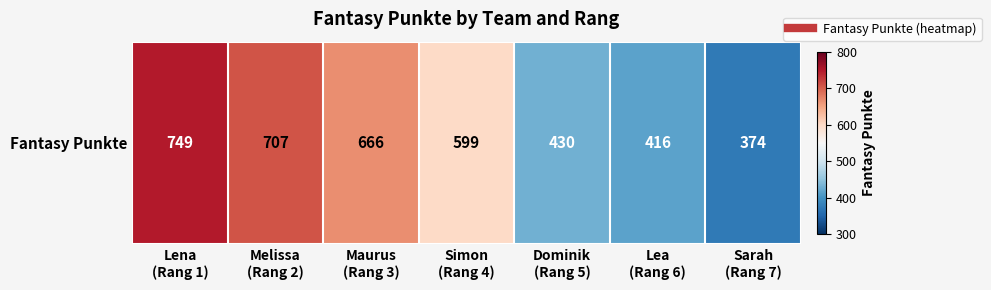

Which label corresponds to the smallest value in the chart?

Sarah
(Rang 7)